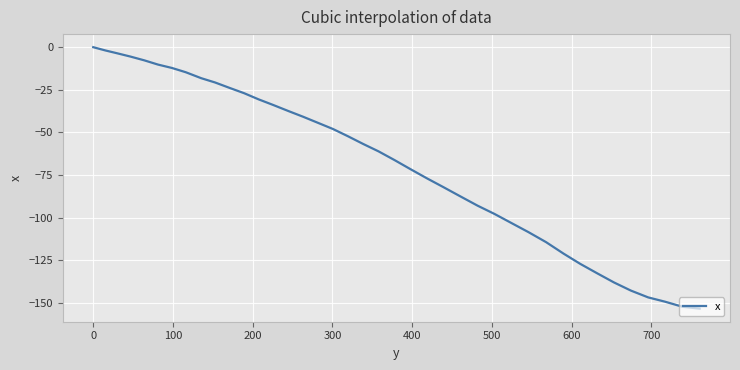

What is the difference between the maximum and minimum values?

153.4